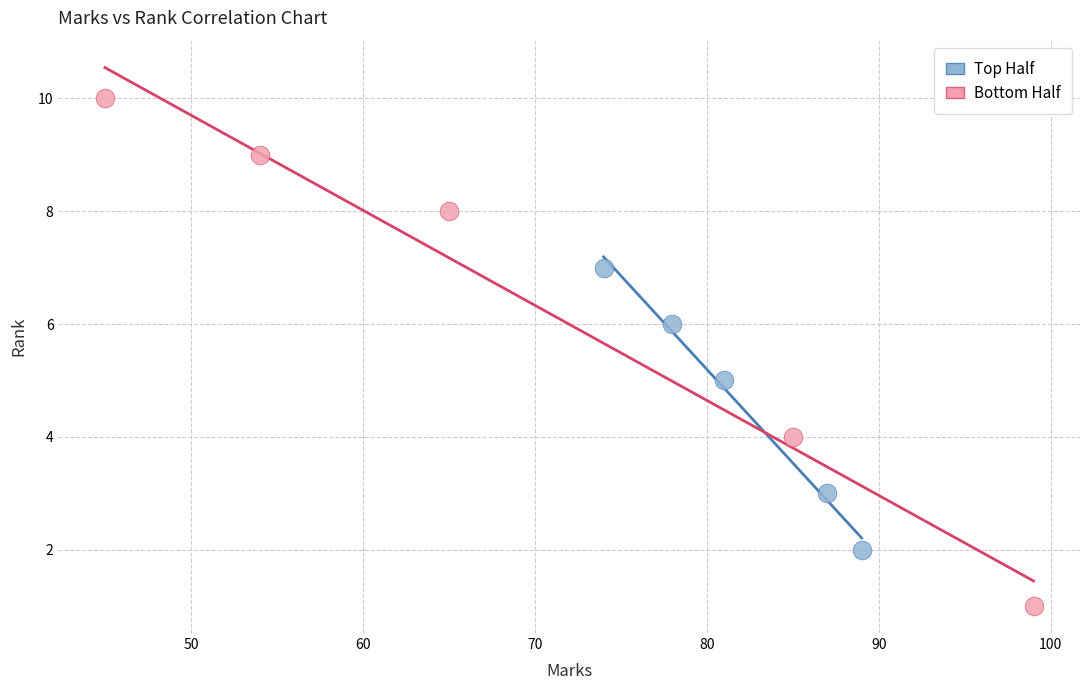

Which series contains the lowest Y value?

Bottom Half